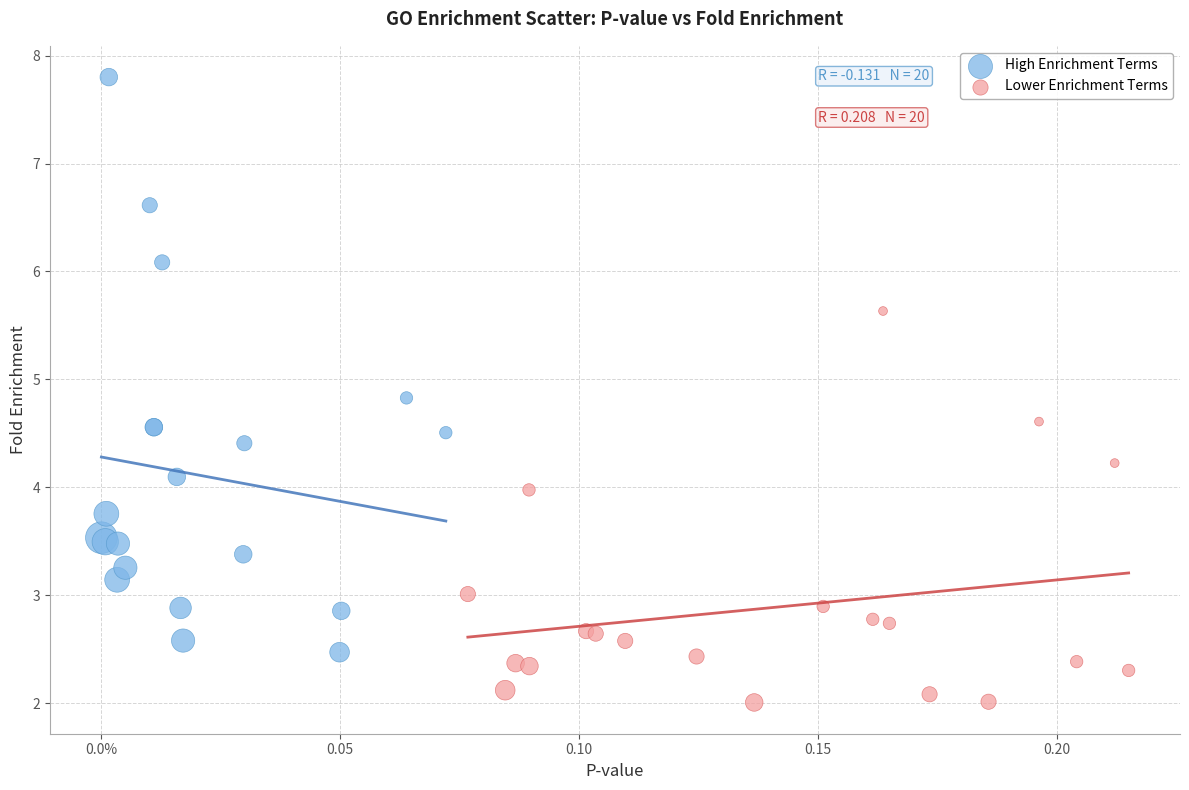

Which series contains the lowest Y value?

Lower Enrichment Terms